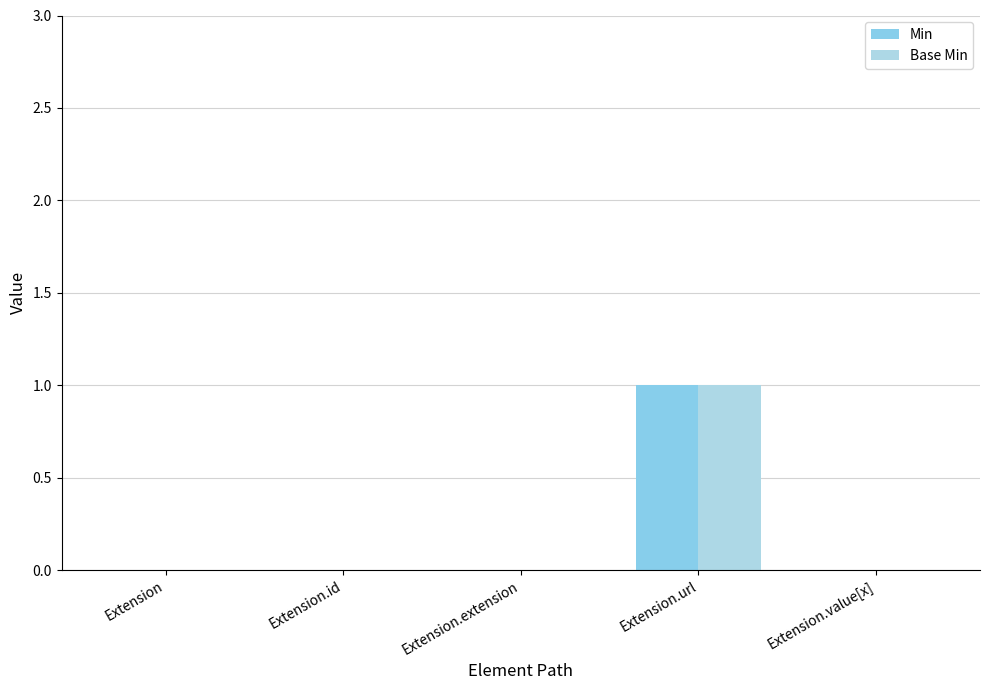

What is the difference between the maximum and minimum values in the Min series?

1